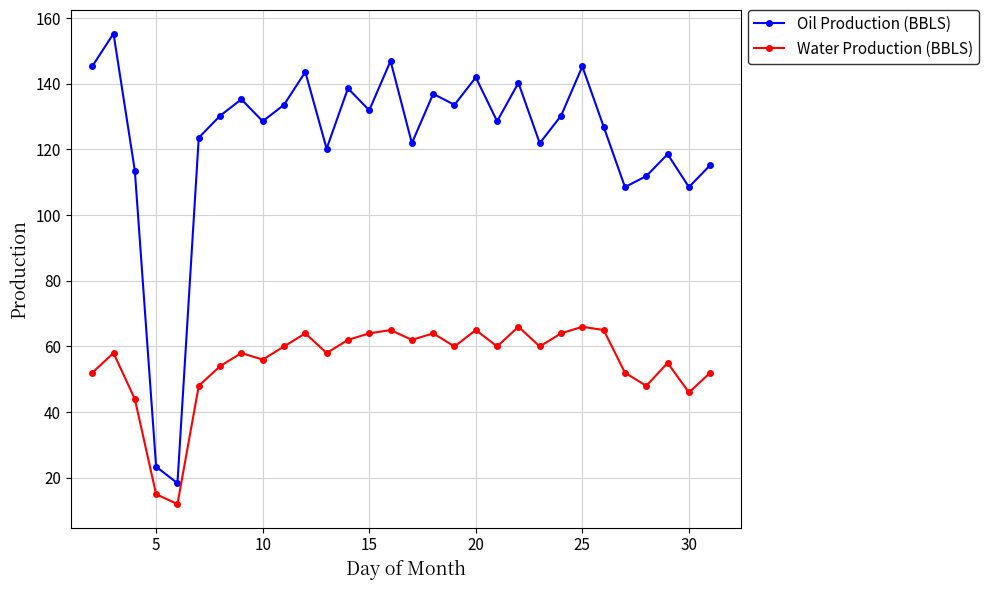

Which series has the largest range (max minus min)?

Oil Production (BBLS)